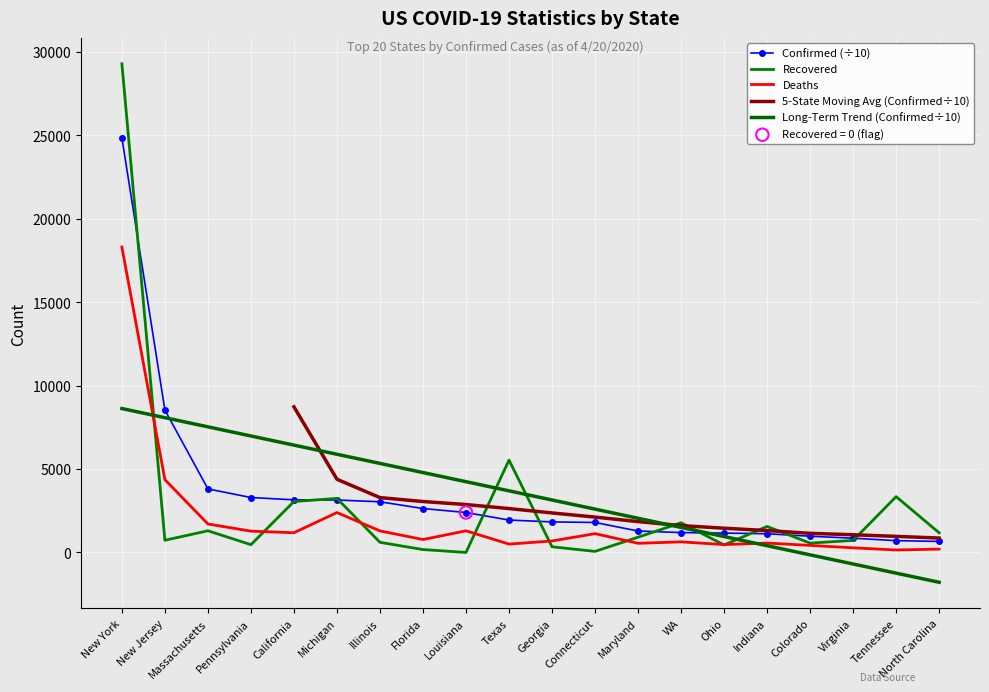

Which series has the largest Y range (max minus min)?

Recovered